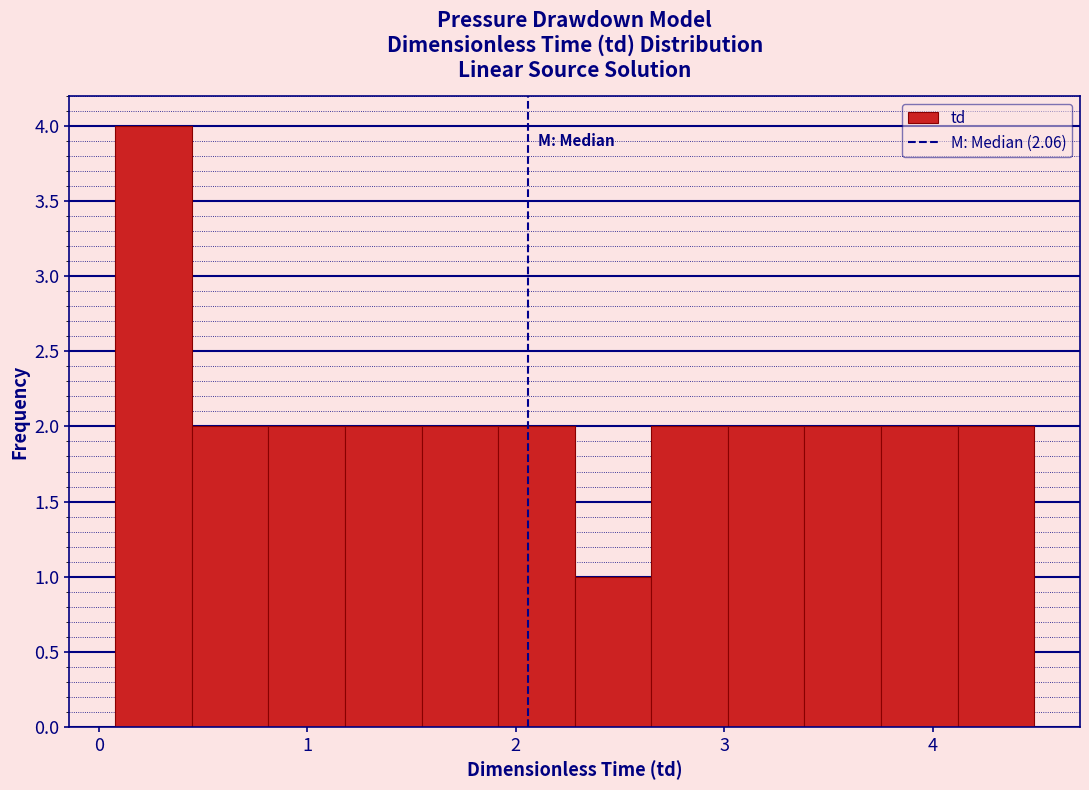

Around what value on the x-axis is the tallest bar? Give the approximate position of its centre, as read against the axis.

0.3